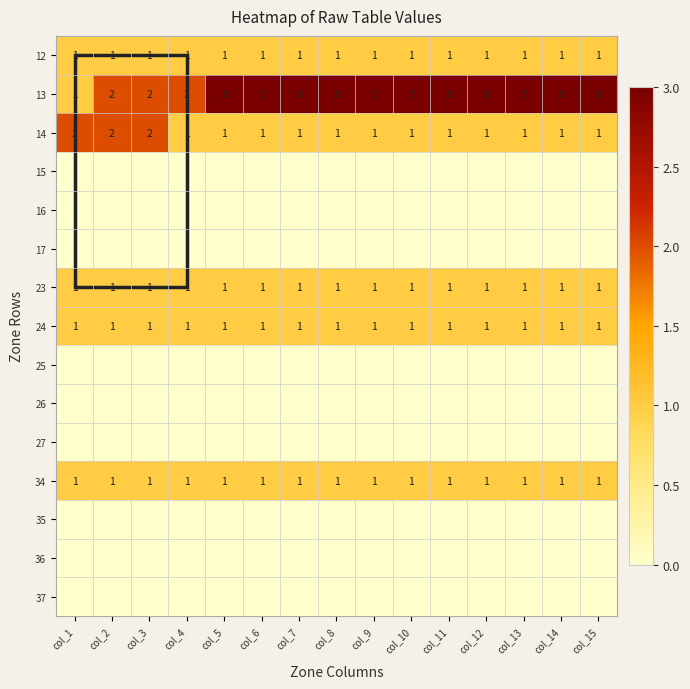

At which label does 13 reach its minimum?

col_1